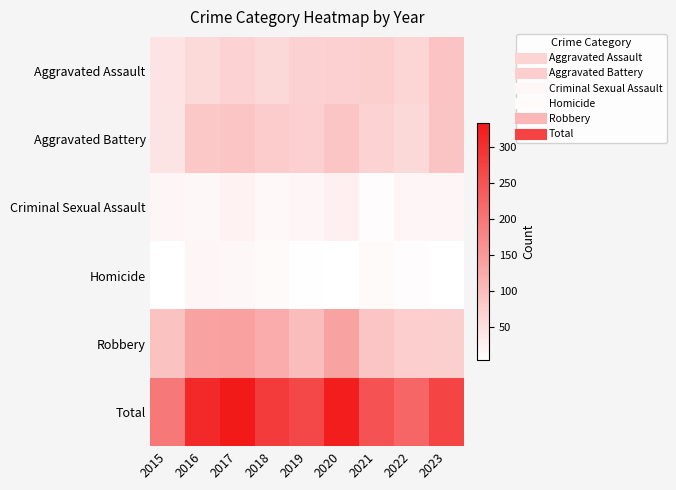

Reading left to right, list all the values displayed in this chart.

Aggravated Assault: 2015=45	2016=57	2017=69	2018=59	2019=70	2020=72	2021=73	2022=64	2023=89
Aggravated Battery: 2015=42	2016=84	2017=87	2018=77	2019=72	2020=87	2021=69	2022=59	2023=88
Criminal Sexual Assault: 2015=16	2016=15	2017=22	2018=13	2019=18	2020=25	2021=9	2022=16	2023=16
Homicide: 2015=4	2016=17	2017=15	2018=11	2019=6	2020=5	2021=11	2022=9	2023=5
Robbery: 2015=91	2016=137	2017=140	2018=124	2019=100	2020=137	2021=87	2022=74	2023=73
Total: 2015=198	2016=310	2017=333	2018=284	2019=266	2020=326	2021=249	2022=222	2023=271